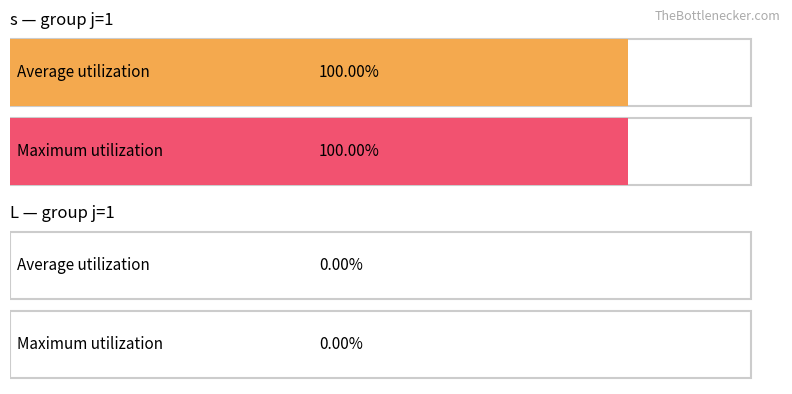

List the series in order of their overall mean, lowest first.

L, s